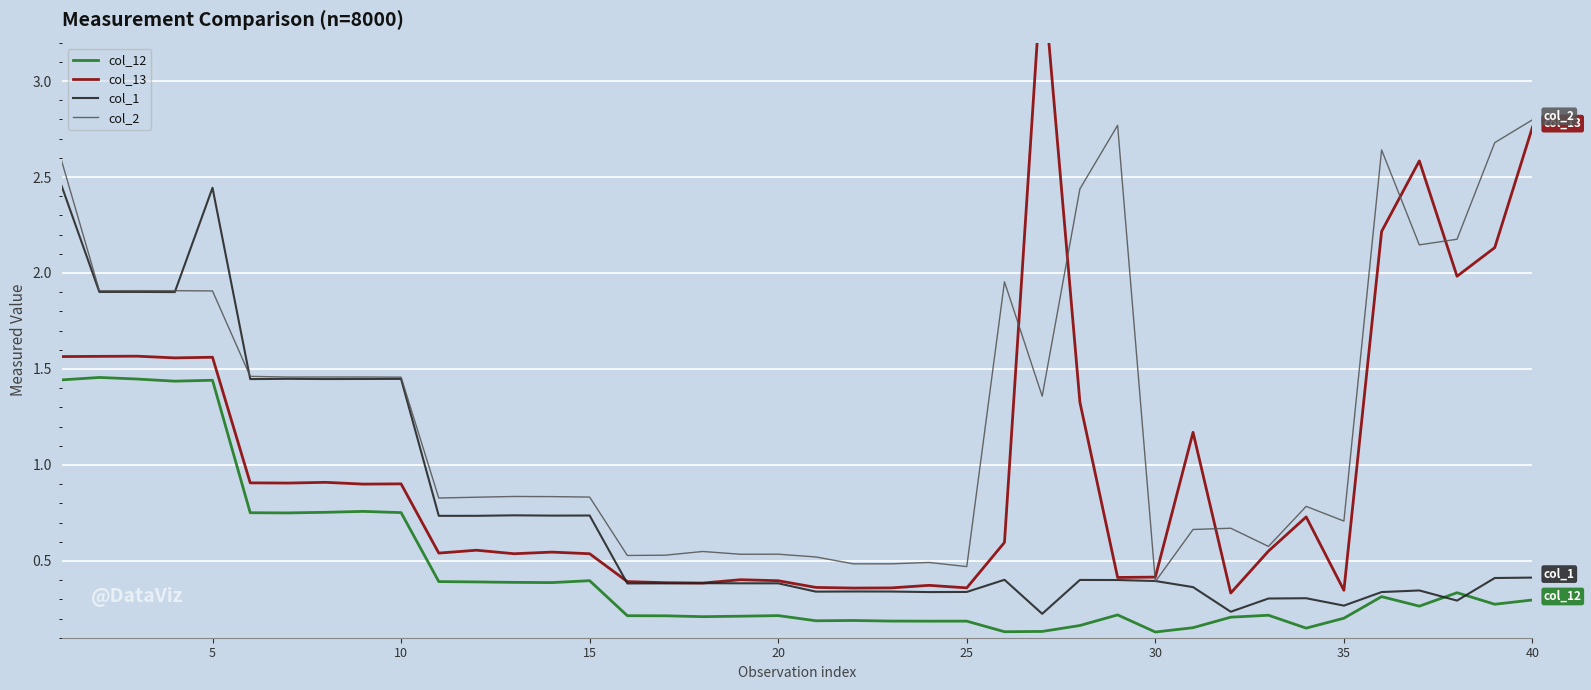

How many interior local peaks does the col_12 series have?

11